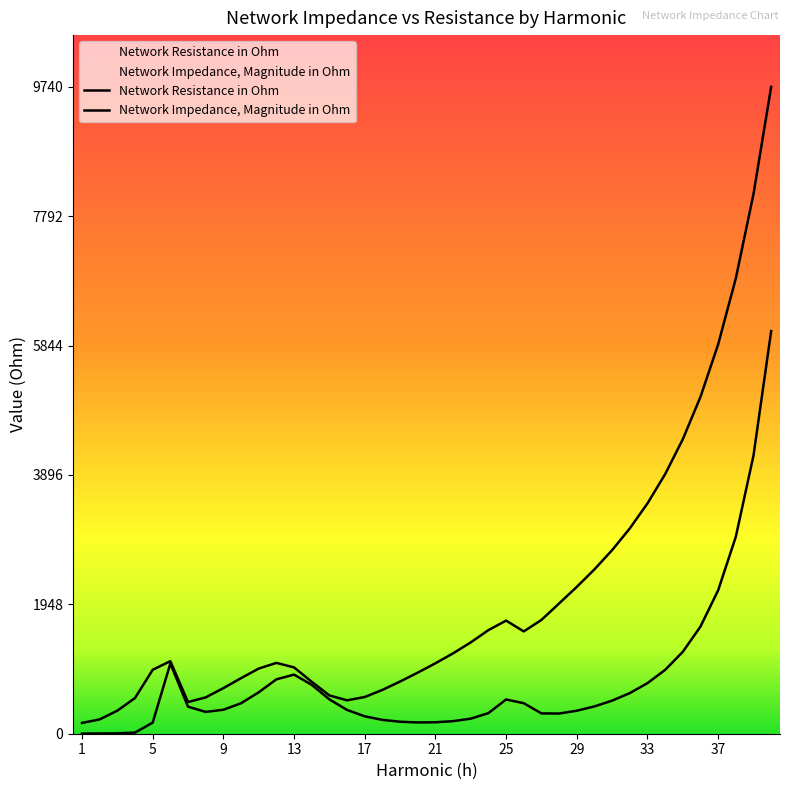

The value of Network Impedance, Magnitude in Ohm at 38 is 6857.3. True or false?

True